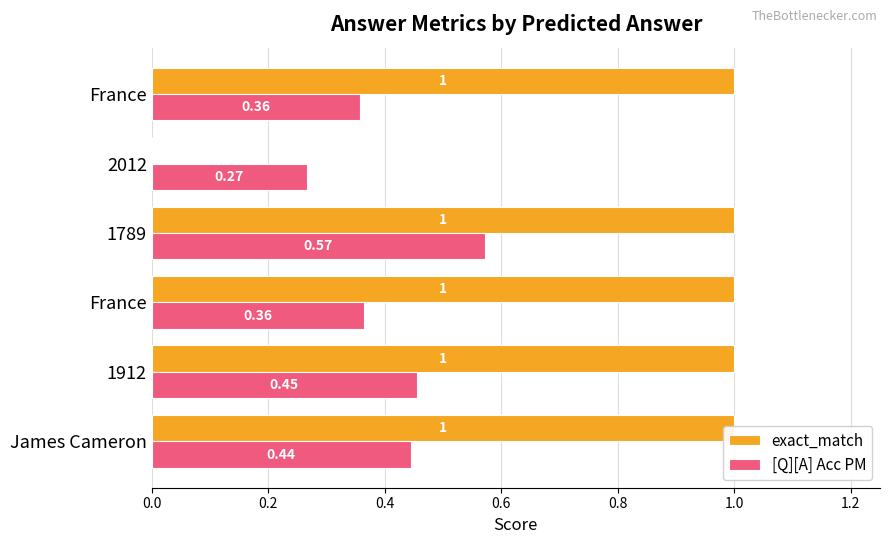

What is the difference between the second highest and minimum values in the exact_match series?

1.0